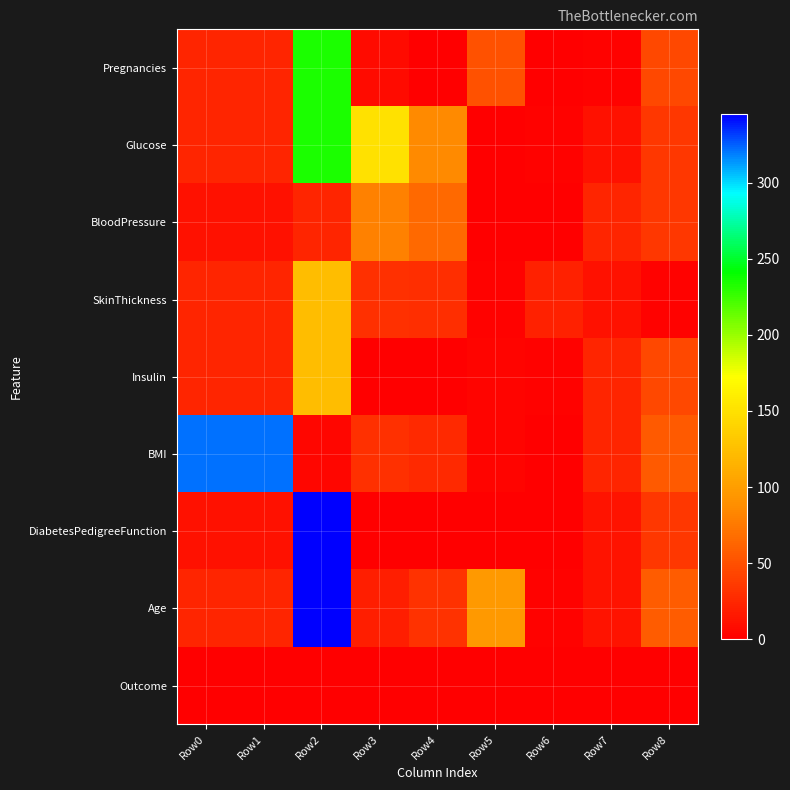

Reading left to right, what are all the values shown in this chart?

Pregnancies: Row0=23.0	Row1=23.0	Row2=234.0	Row3=8.0	Row4=1.0	Row5=50.0	Row6=1.0	Row7=2.0	Row8=45.0
Glucose: Row0=23.0	Row1=23.0	Row2=234.0	Row3=150.0	Row4=85.0	Row5=1.0	Row6=2.0	Row7=12.0	Row8=34.0
BloodPressure: Row0=12.0	Row1=12.0	Row2=23.0	Row3=80.0	Row4=66.0	Row5=1.0	Row6=1.0	Row7=23.0	Row8=35.0
SkinThickness: Row0=23.0	Row1=23.0	Row2=123.0	Row3=30.0	Row4=29.0	Row5=2.0	Row6=21.0	Row7=12.0	Row8=2.0
Insulin: Row0=24.0	Row1=24.0	Row2=123.0	Row3=0.0	Row4=0.0	Row5=3.0	Row6=2.0	Row7=23.0	Row8=45.0
BMI: Row0=321.0	Row1=321.0	Row2=5.0	Row3=30.5	Row4=26.6	Row5=4.0	Row6=0.0	Row7=23.0	Row8=56.0
DiabetesPedigreeFunction: Row0=12.0	Row1=12.0	Row2=345.0	Row3=0.5	Row4=0.4	Row5=1.0	Row6=1.0	Row7=13.0	Row8=34.0
Age: Row0=23.0	Row1=23.0	Row2=345.0	Row3=20.0	Row4=31.0	Row5=96.0	Row6=2.0	Row7=13.0	Row8=56.8
Outcome: Row0=1.0	Row1=1.0	Row2=1.0	Row3=1.0	Row4=0.0	Row5=1.0	Row6=0.0	Row7=1.0	Row8=1.0